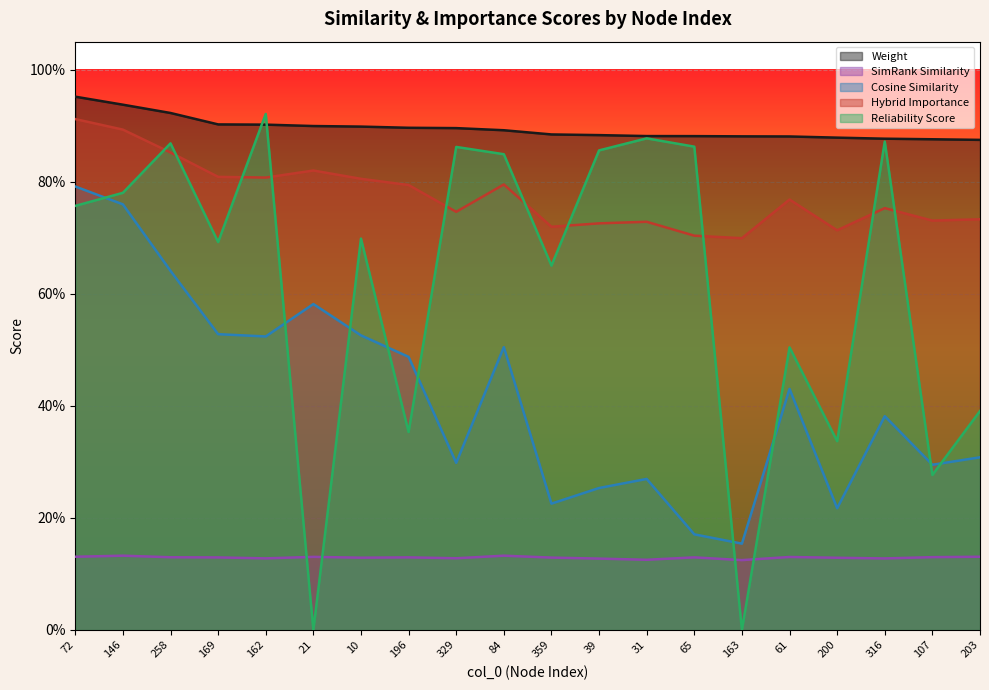

Which series has the widest spread of values?

Reliability Score